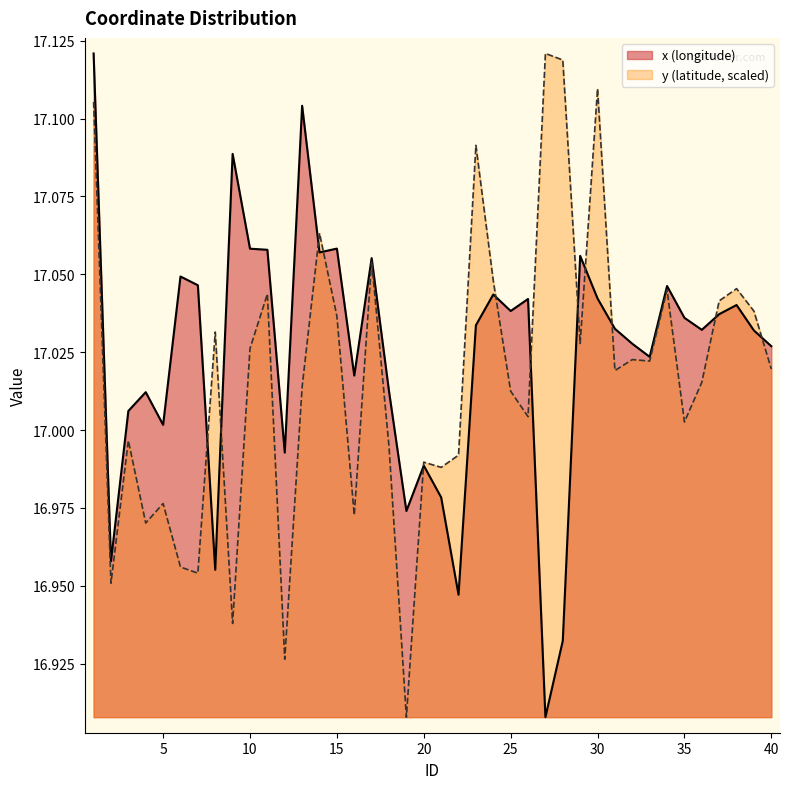

Where is the first local maximum for x?

4